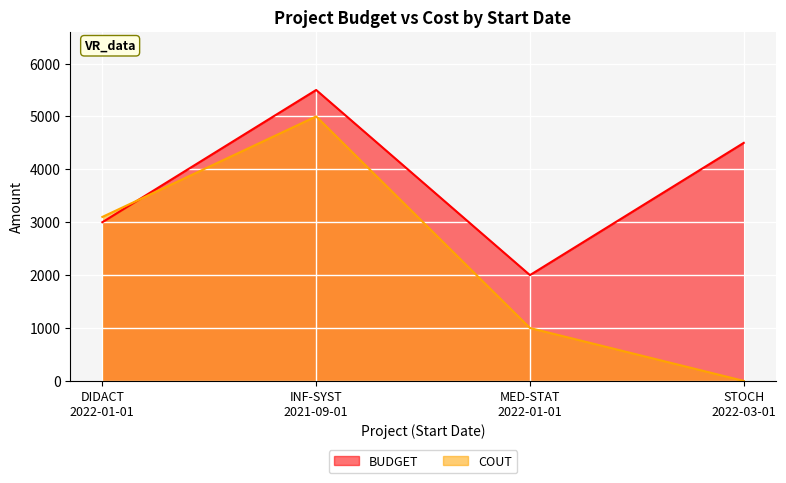

How many intersections are there between COUT and BUDGET?

1